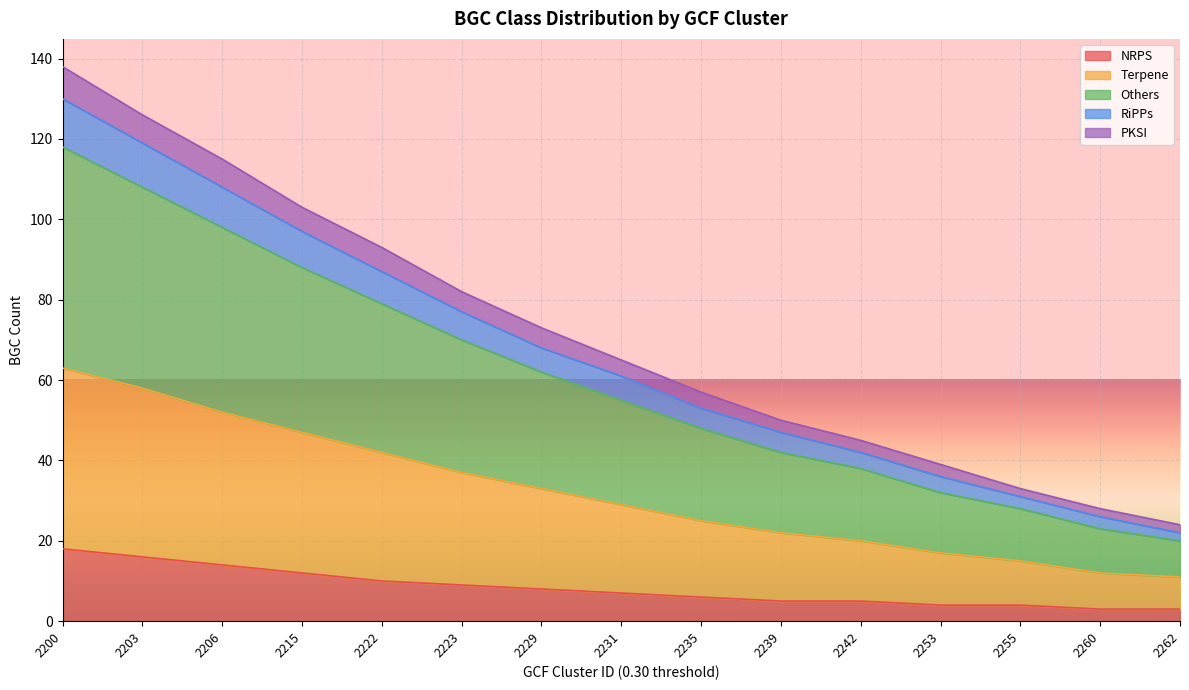

Is it true that NRPS equals 5 at 2242?

True